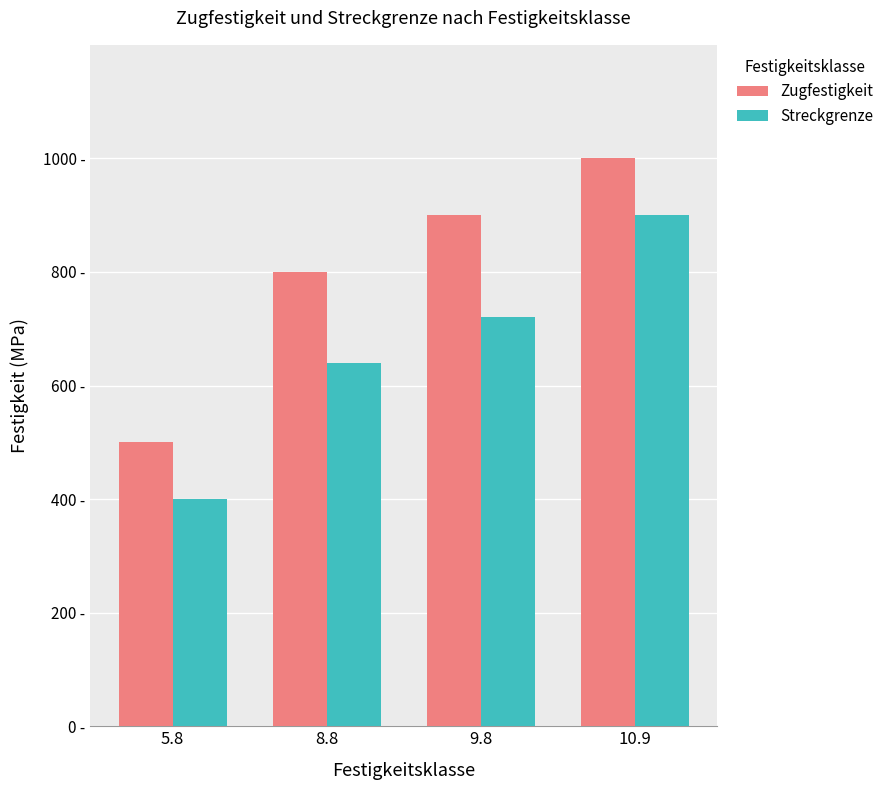

At which category is the sum across all series the highest?

10.9